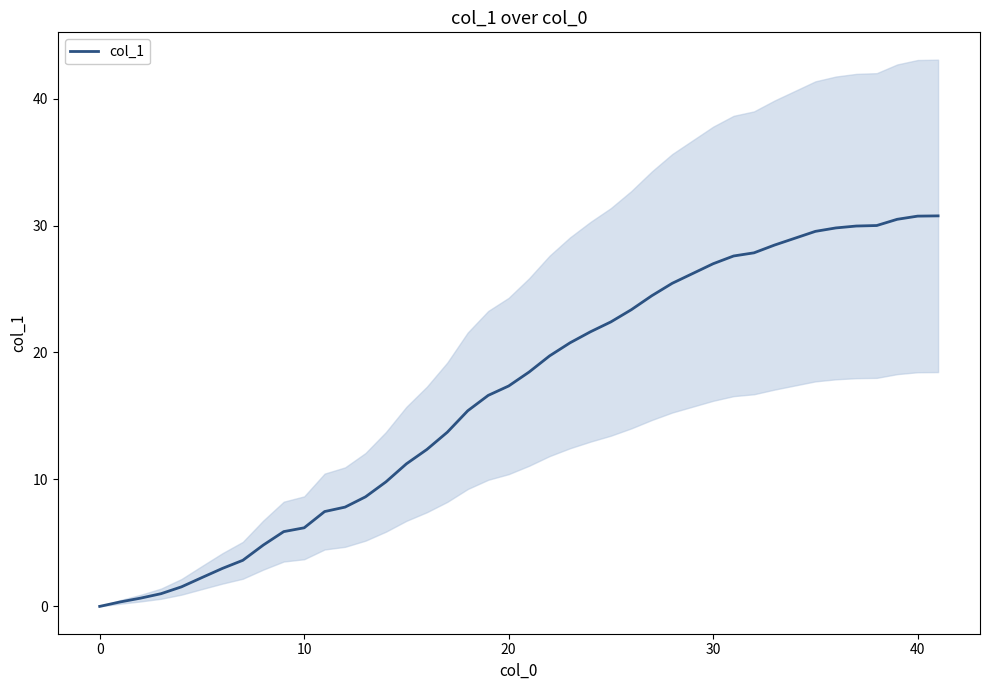

What is the difference between the second highest and minimum values?

30.7